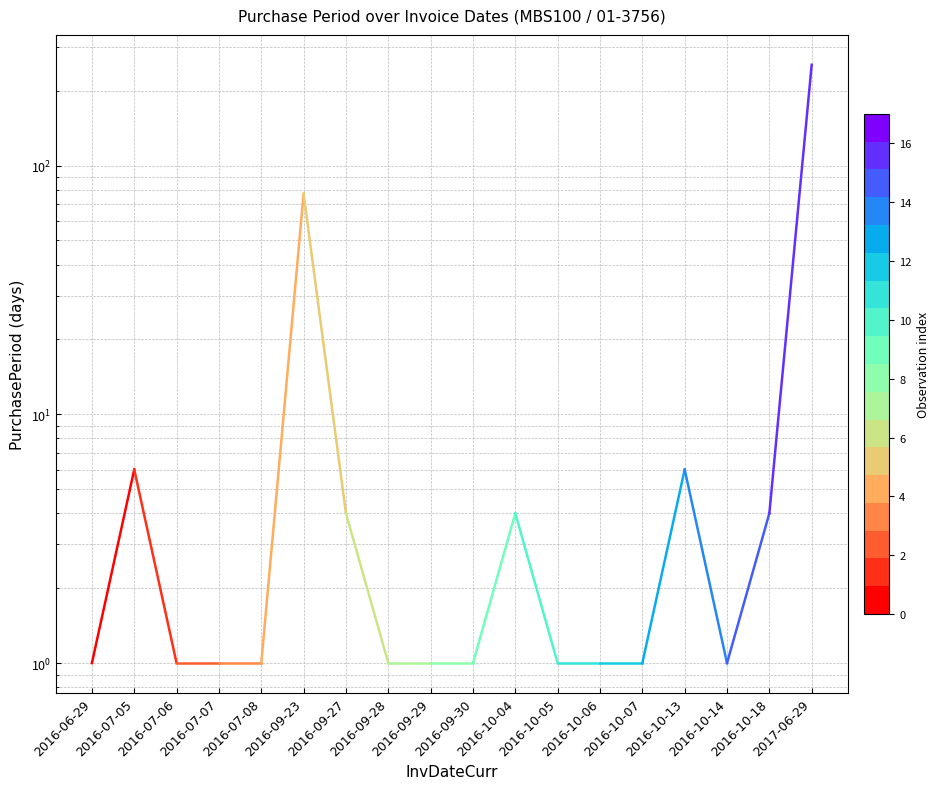

List the labels in order of value, smallest first.

2016-06-29, 2016-07-06, 2016-07-07, 2016-07-08, 2016-09-28, 2016-09-29, 2016-09-30, 2016-10-05, 2016-10-06, 2016-10-07, 2016-10-14, 2016-09-27, 2016-10-04, 2016-10-18, 2016-07-05, 2016-10-13, 2016-09-23, 2017-06-29